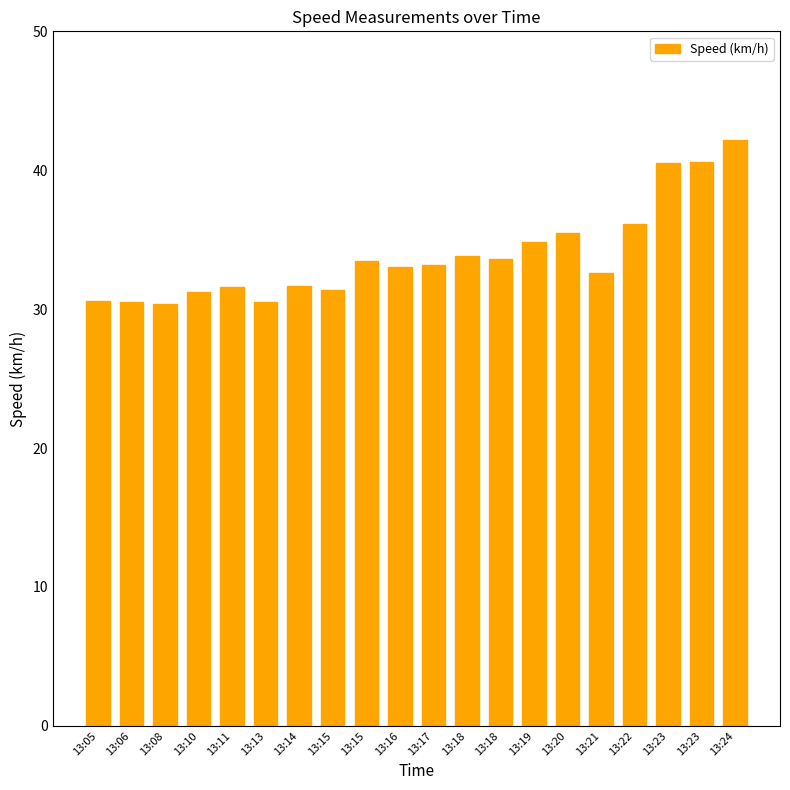

The value at 13:13 is 7.8. True or false?

False